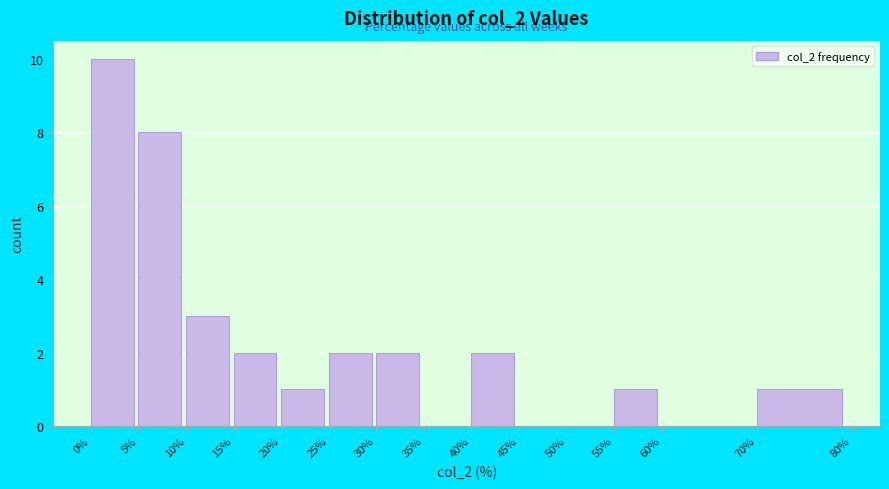

Reading left to right, transcribe this chart: for each bar, give the range it covers on the x-axis and its height. The values are not printed on the chart, so give them approximately, as read against the axis.

0% to 5%: 10
5% to 10%: 8
10% to 15%: 3
15% to 20%: 2
20% to 25%: 1
25% to 30%: 2
30% to 35%: 2
35% to 40%: 0
40% to 45%: 2
45% to 50%: 0
50% to 55%: 0
55% to 60%: 1
60% to 70%: 0
70% to 80%: 1